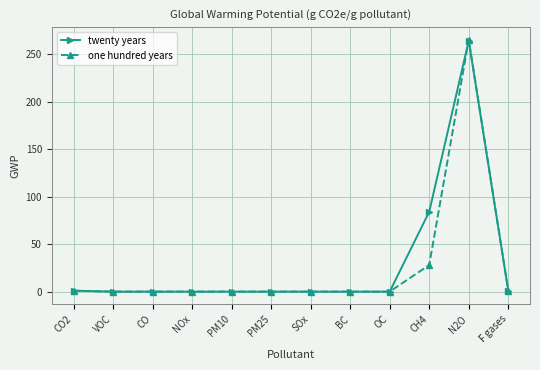

At which label does twenty years reach its peak?

N2O